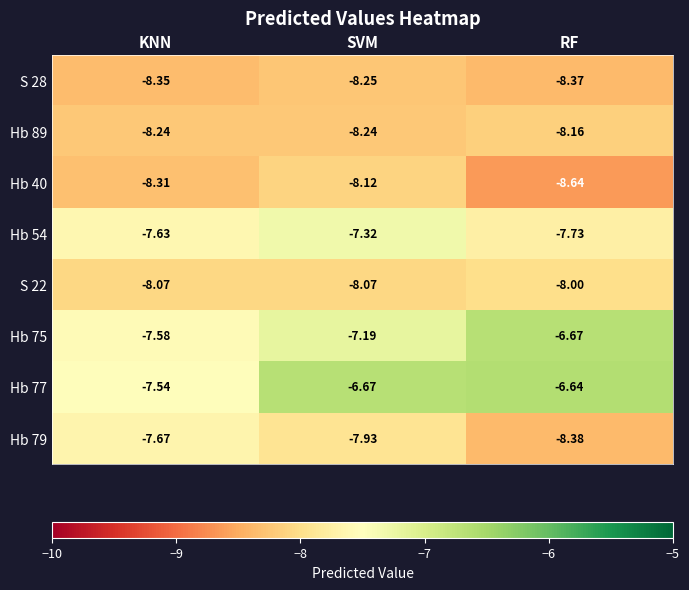

List the labels in order of Hb 77 value, smallest first.

KNN, SVM, RF